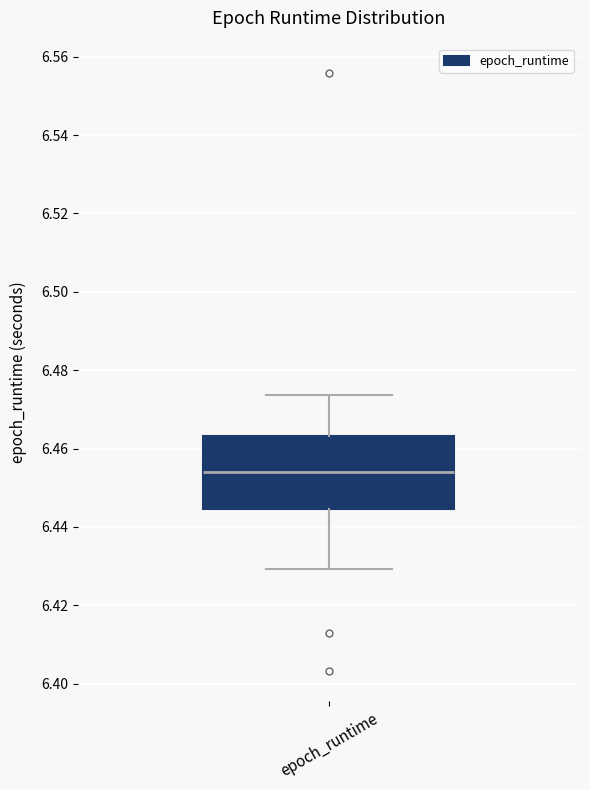

Read this box plot against the y-axis: the position of the median line, the range covered by the box, and the ends of both whiskers. The values are not printed on the chart, so give them approximately, as read against the axis.

median 6.454, box 6.444 to 6.464, whiskers 6.430 to 6.474